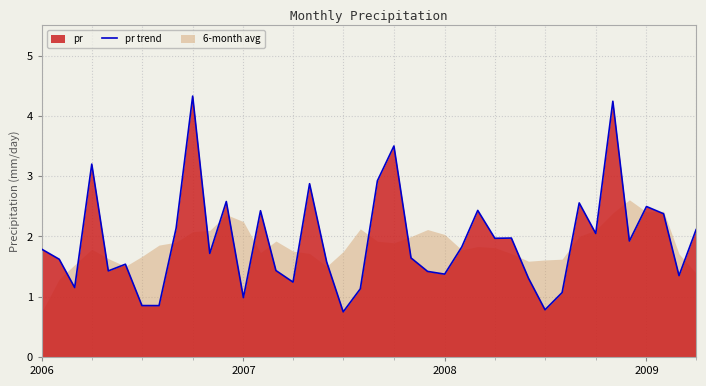

What is the greatest value displayed?

4.3